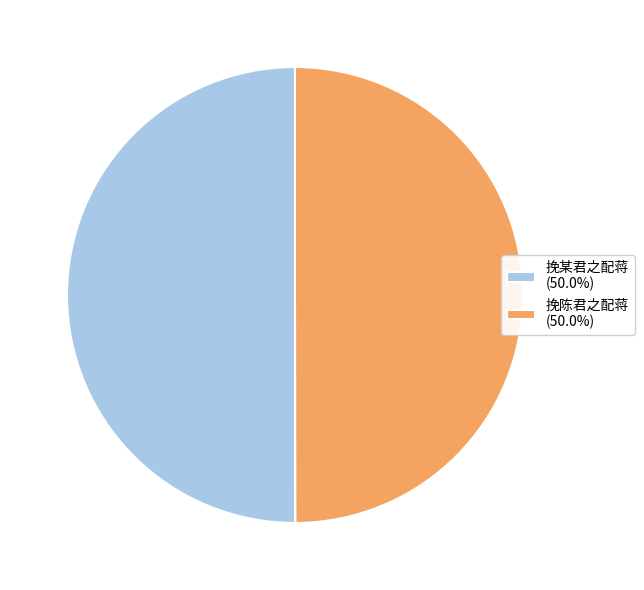

How many slices are in this pie chart?

2